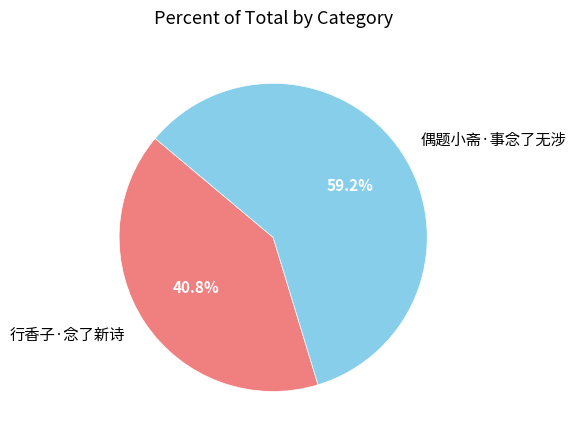

Which slice is the smallest?

行香子·念了新诗